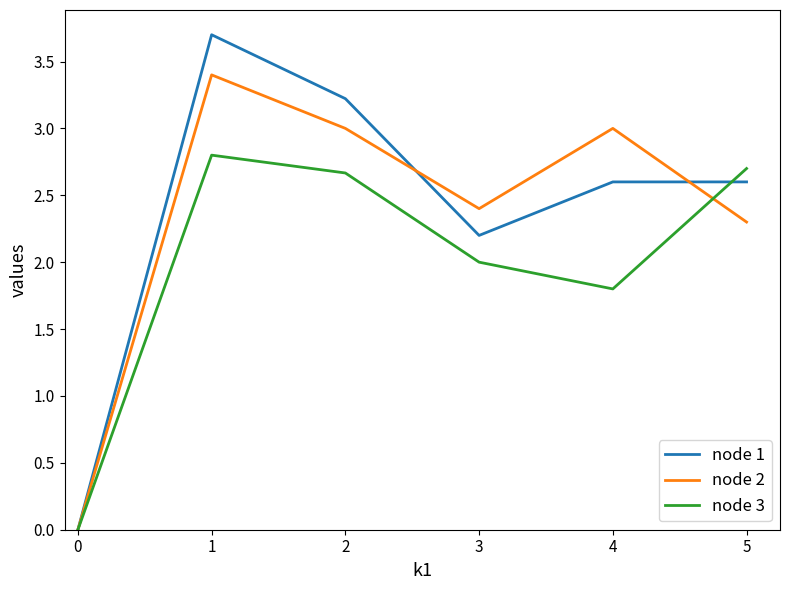

Is the value of node 3 at 3 greater than the value of node 2 at 4?

No